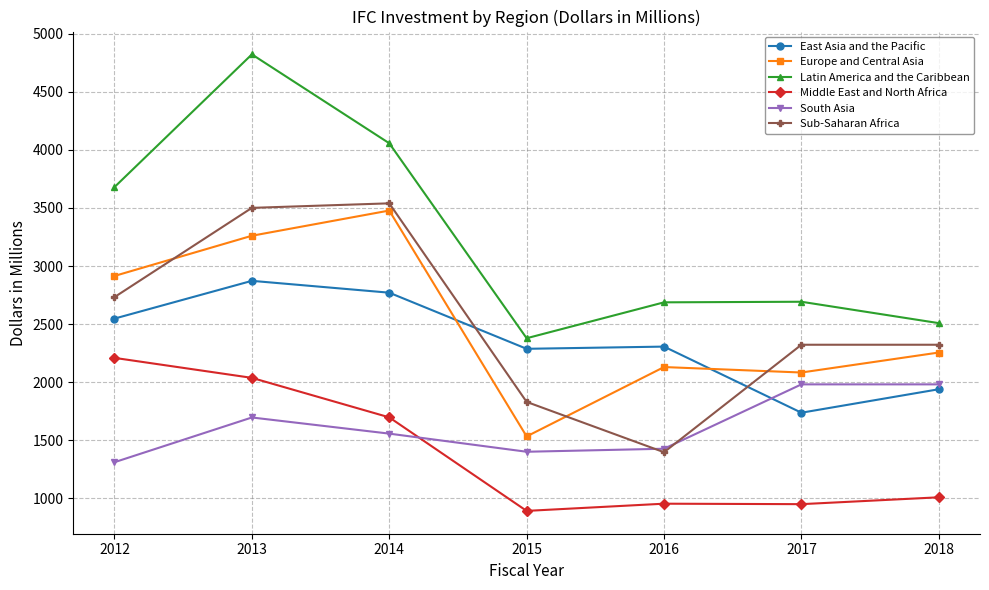

What are all the series names shown in the legend?

East Asia and the Pacific, Europe and Central Asia, Latin America and the Caribbean, Middle East and North Africa, South Asia, Sub-Saharan Africa